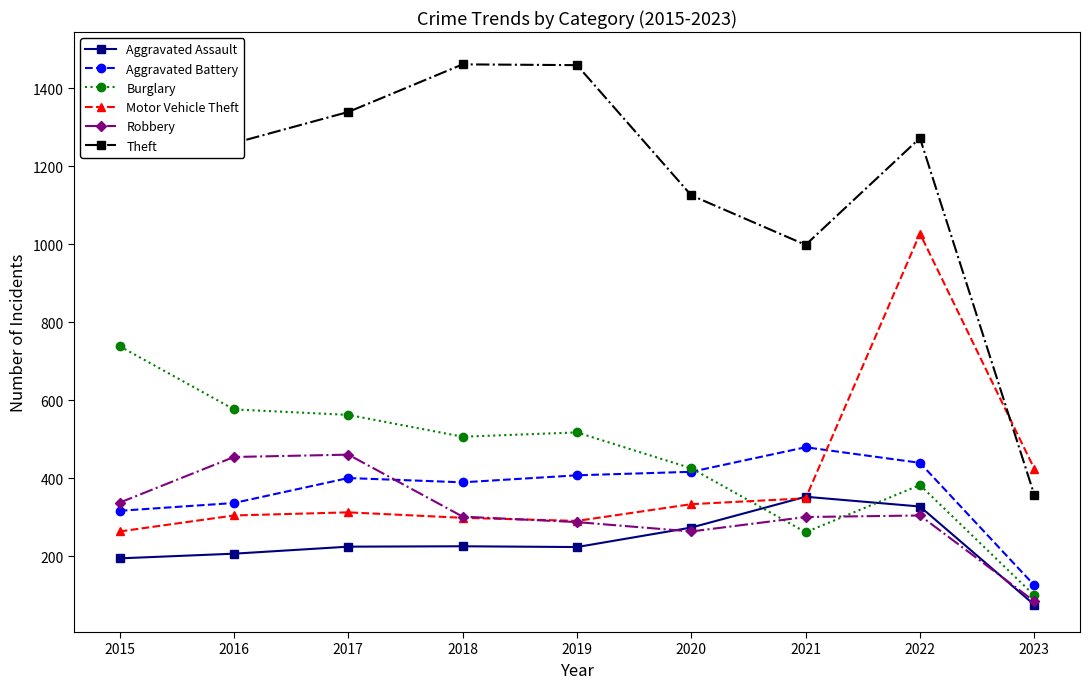

True or false: Aggravated Assault and Robbery cross at least once.

True